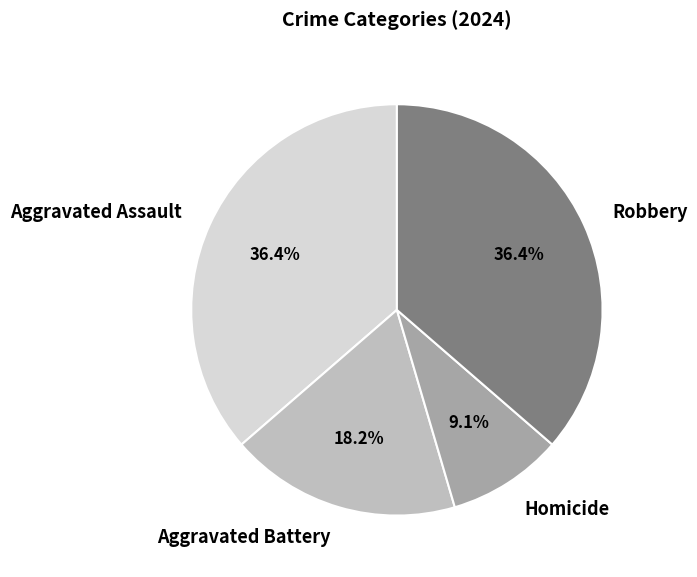

What is the smallest slice in the pie chart?

Homicide